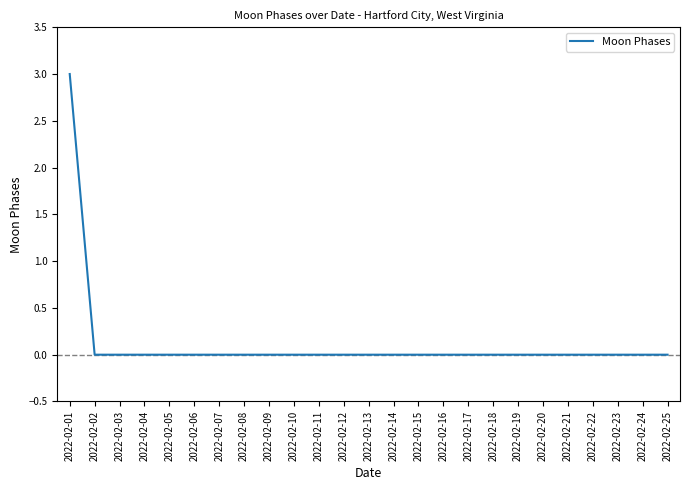

The value at 2022-02-01 is 1. True or false?

False